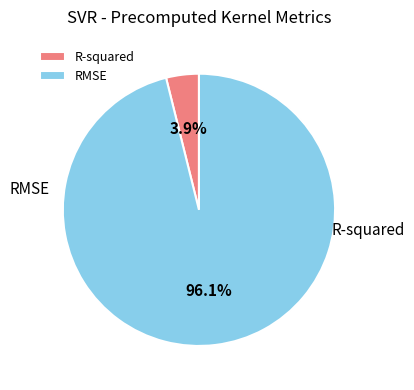

Which category has the smallest portion of the pie?

R-squared